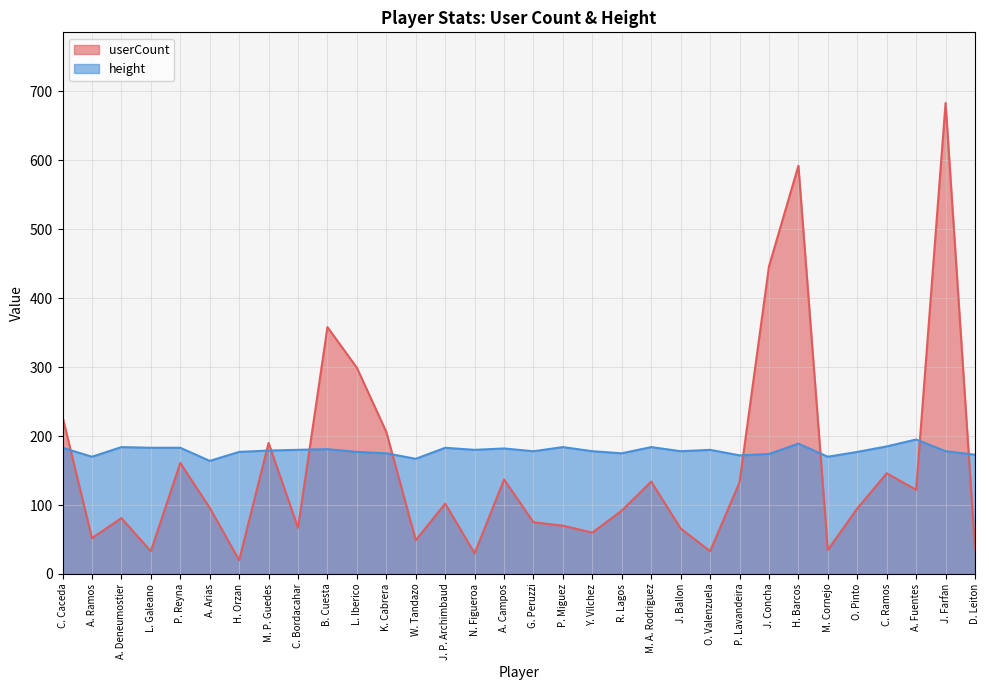

What is the difference between the highest and lowest values at J. Farfan?

505